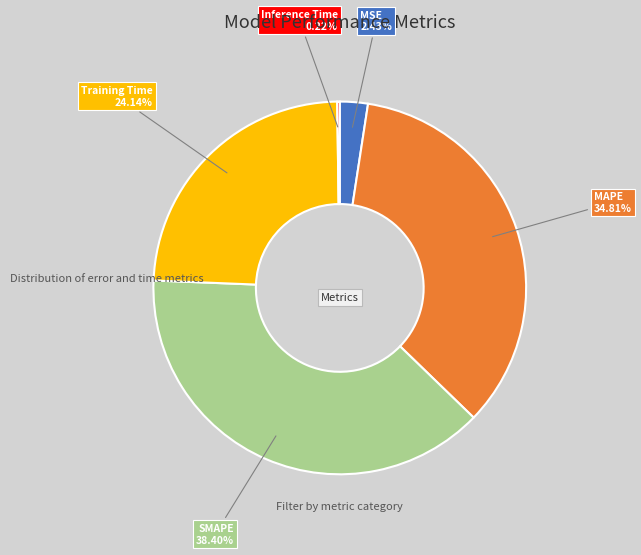

To the nearest percent, what portion does MAPE represent?

35%